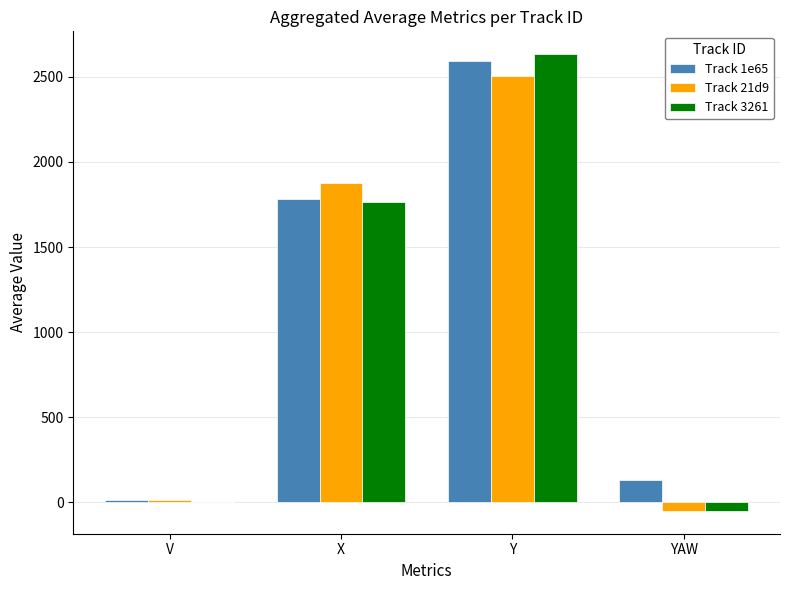

Is the value of Track 1e65 at YAW greater than the value of Track 21d9 at X?

No